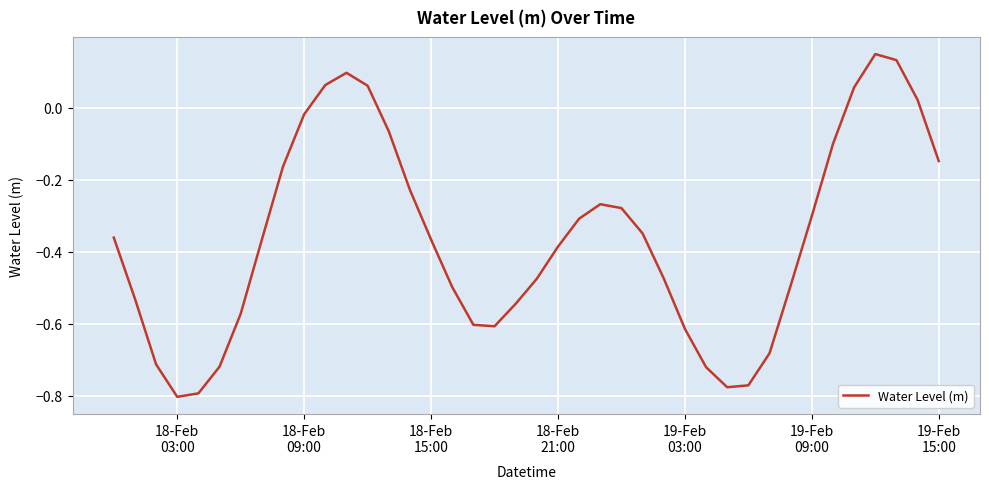

What is the difference between the maximum and minimum values?

1.0